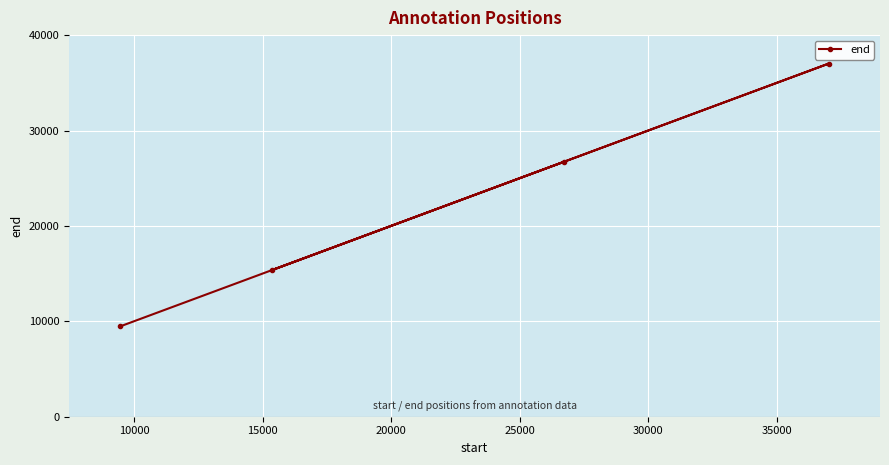

What is the average value?

22147